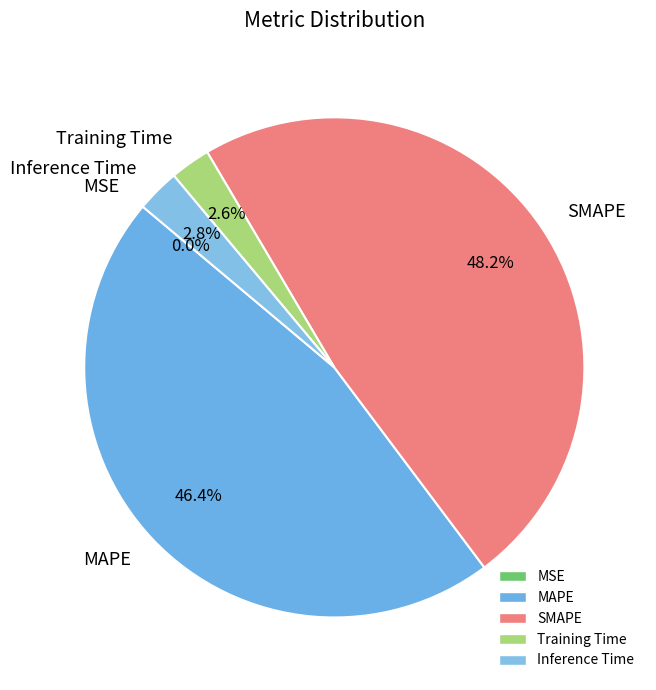

To the nearest percent, what is the difference between the MAPE and Training Time slice percentages?

44%